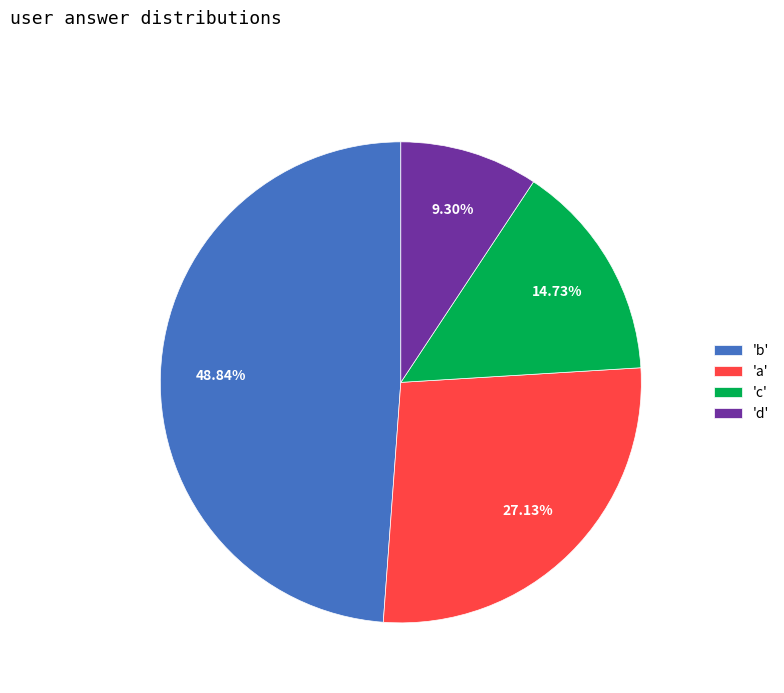

How many segments does this pie chart have?

4